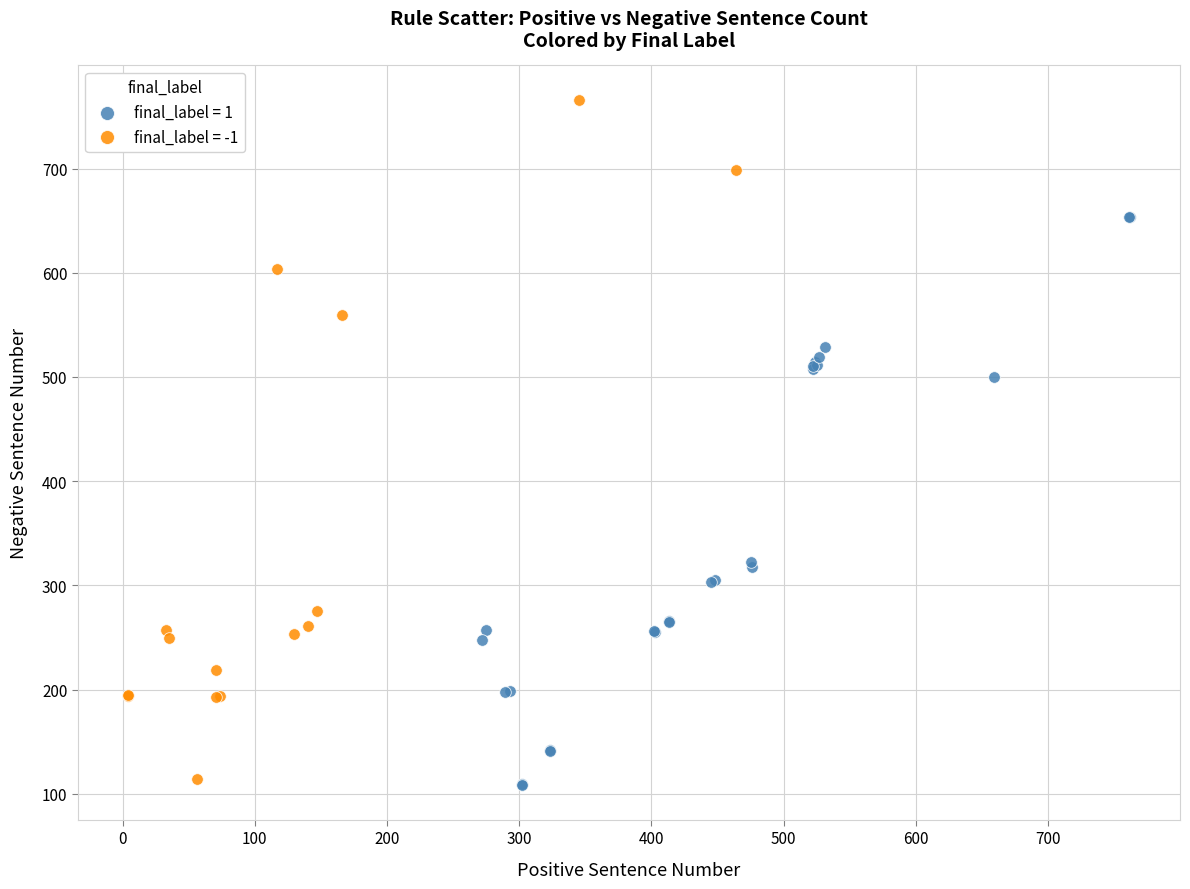

What are all the series names shown in the legend?

final_label = 1, final_label = -1